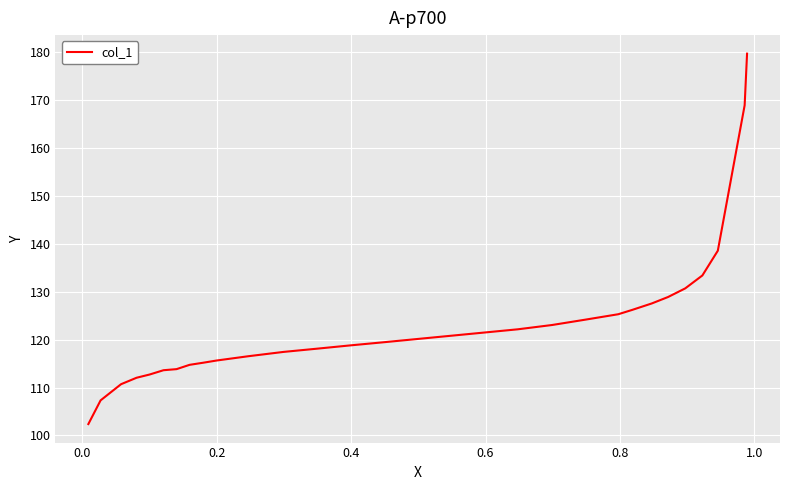

What is the smallest value displayed?

102.4